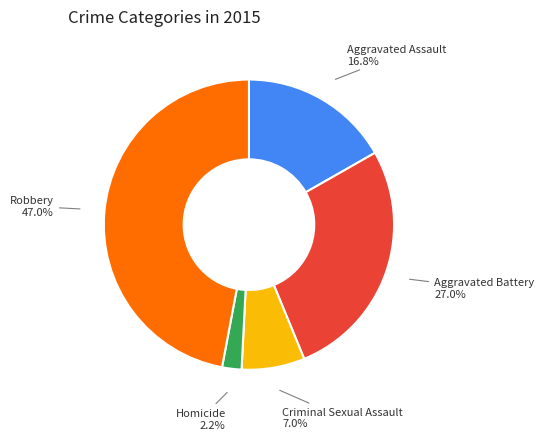

Which category has the smallest portion of the pie?

Homicide